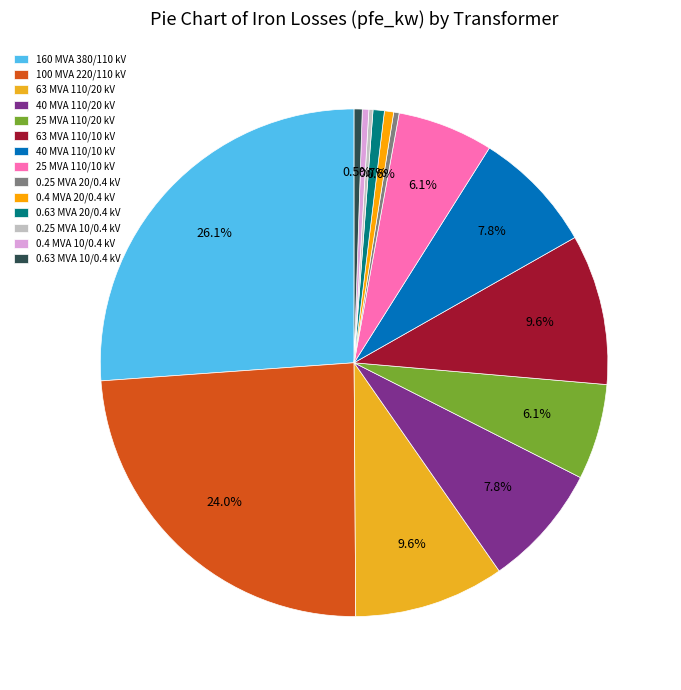

Which has a higher value, 0.4 MVA 10/0.4 kV or 0.63 MVA 20/0.4 kV?

0.63 MVA 20/0.4 kV